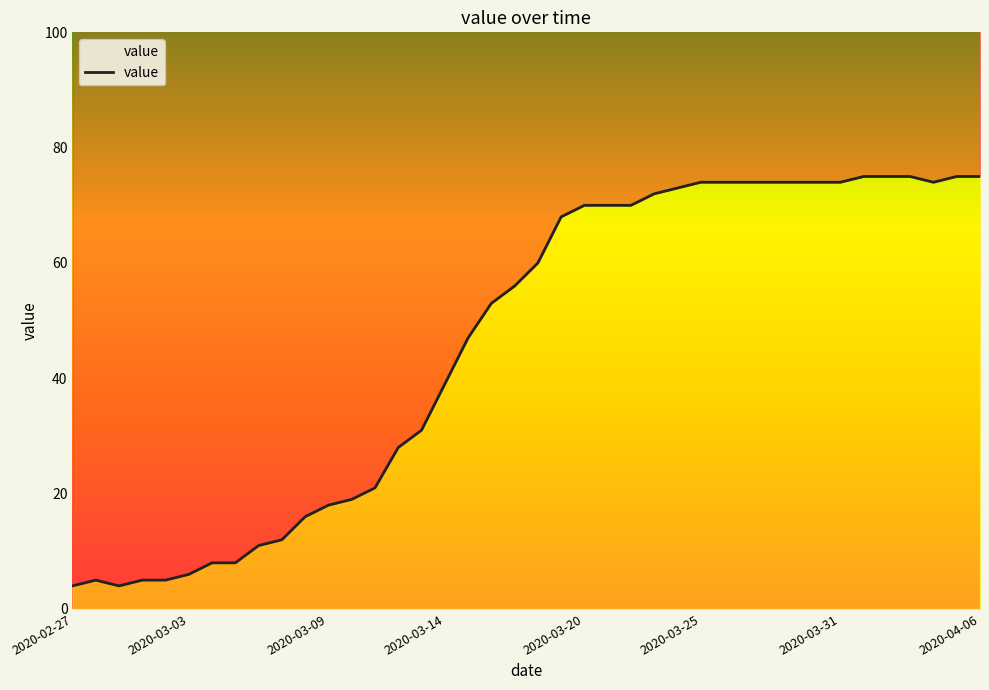

Where does the data first go above 60?

21